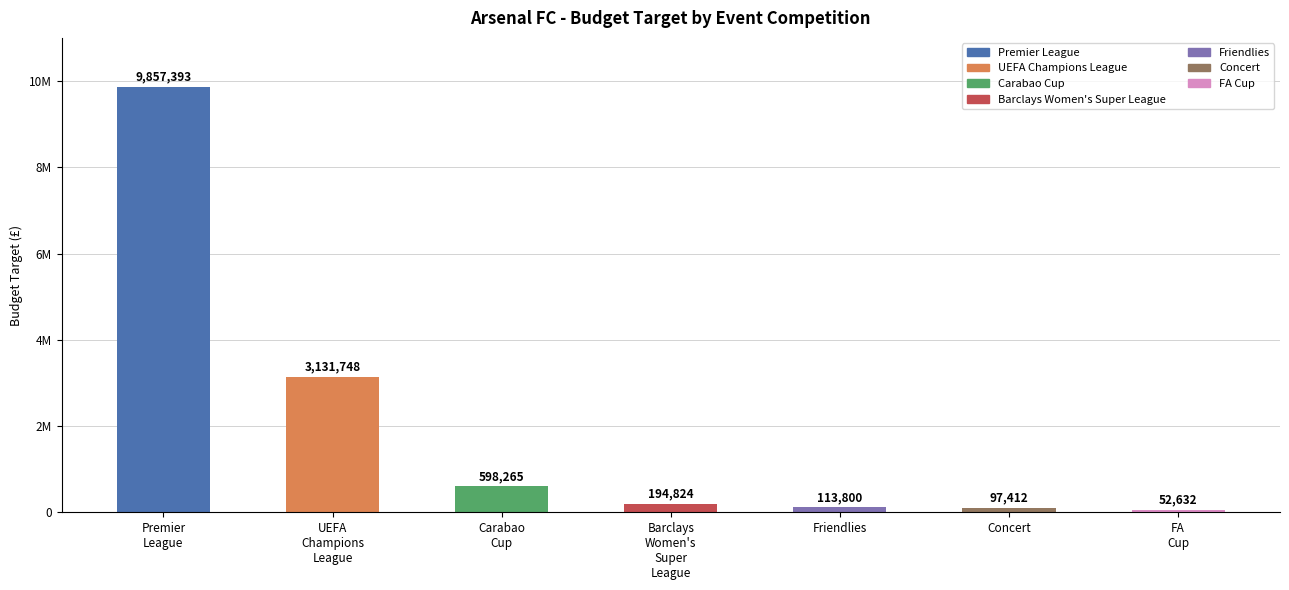

At which label does the data first exceed 194824?

Premier
League